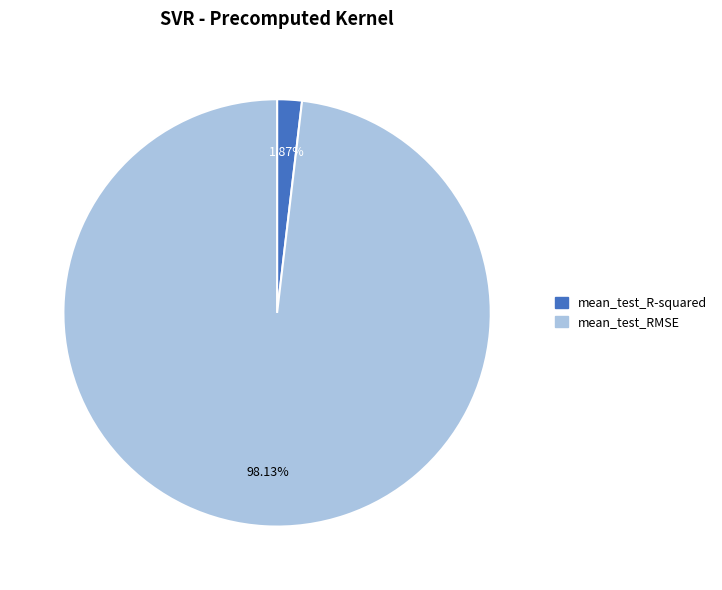

What percentage do mean_test_R-squared and mean_test_RMSE together represent?

100.0%